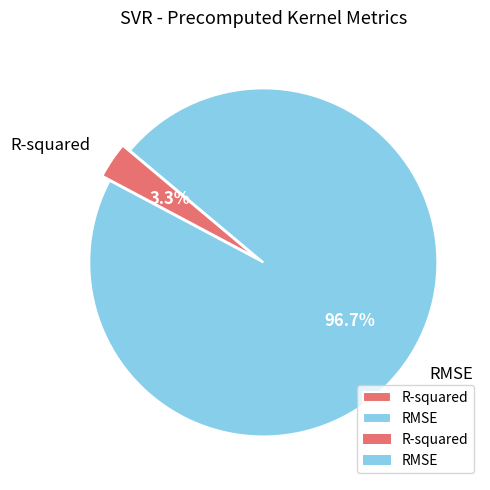

Does R-squared account for over 50% of the chart?

No